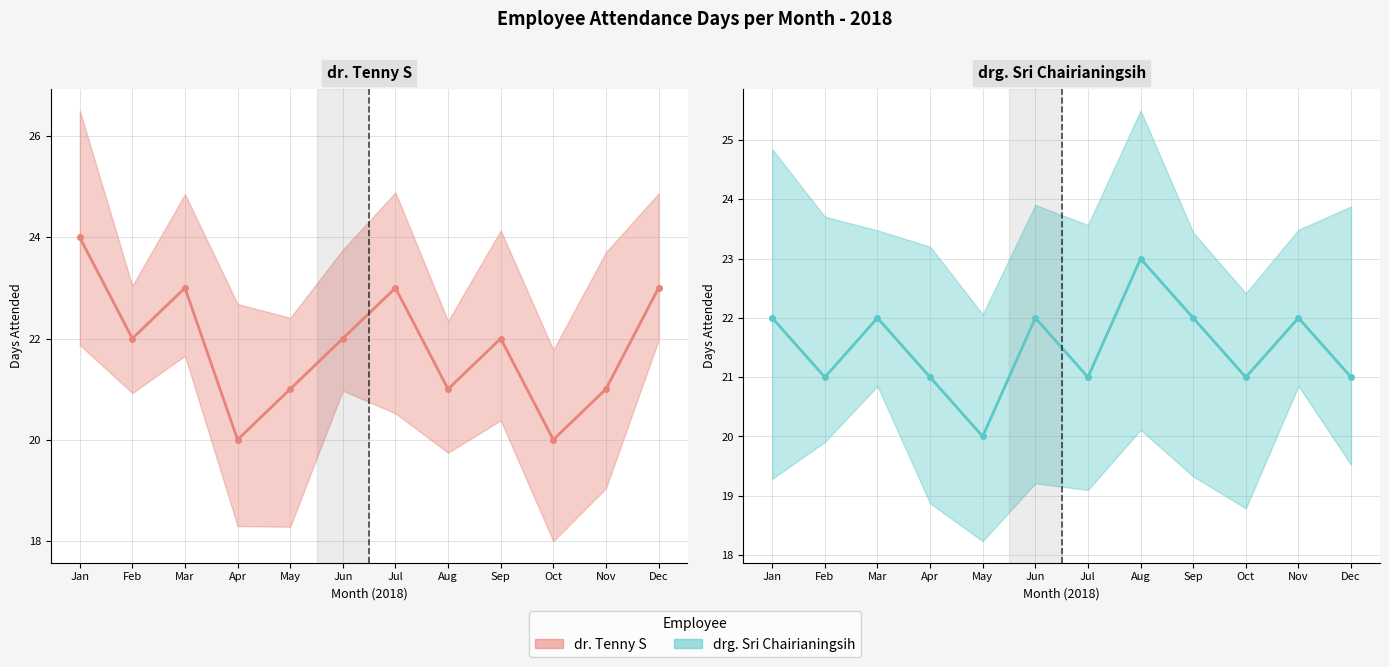

True or false: drg. Sri Chairianingsih (line) has more than 0 interior local peaks.

True